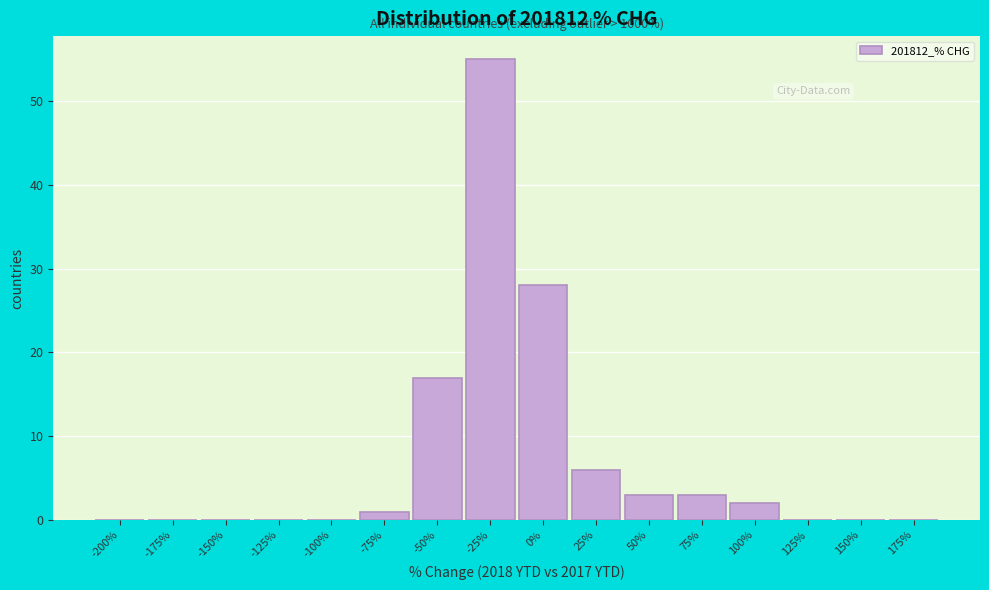

Reading left to right, extract all data points from this chart.

-200%=0	-175%=0	-150%=0	-125%=0	-100%=0	-75%=1	-50%=17	-25%=55	0%=28	25%=6	50%=3	75%=3	100%=2	125%=0	150%=0	175%=0